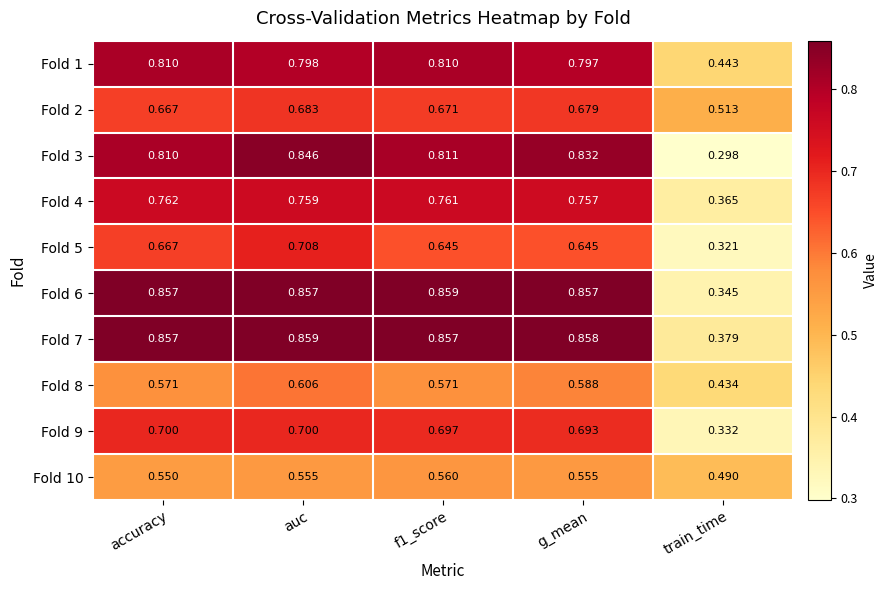

Is the value of Fold 8 at accuracy greater than the value of Fold 6 at accuracy?

No